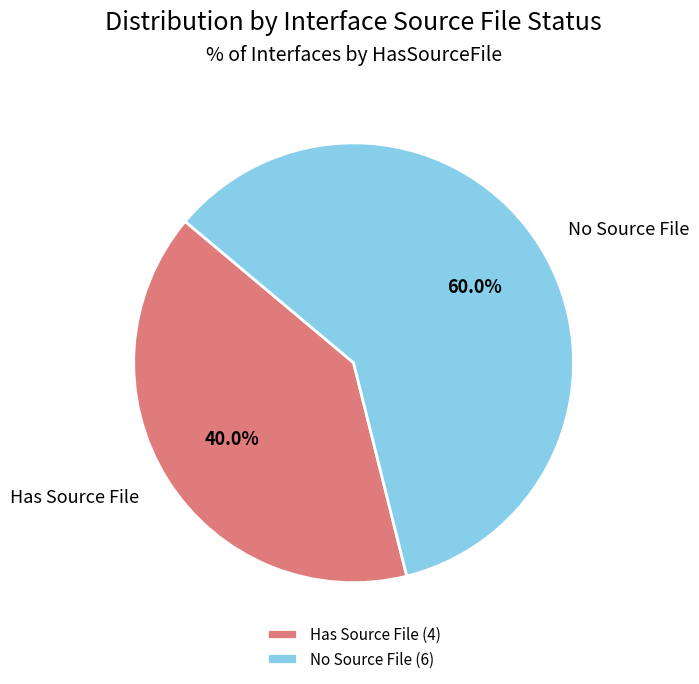

Between No Source File and Has Source File, which is larger?

No Source File